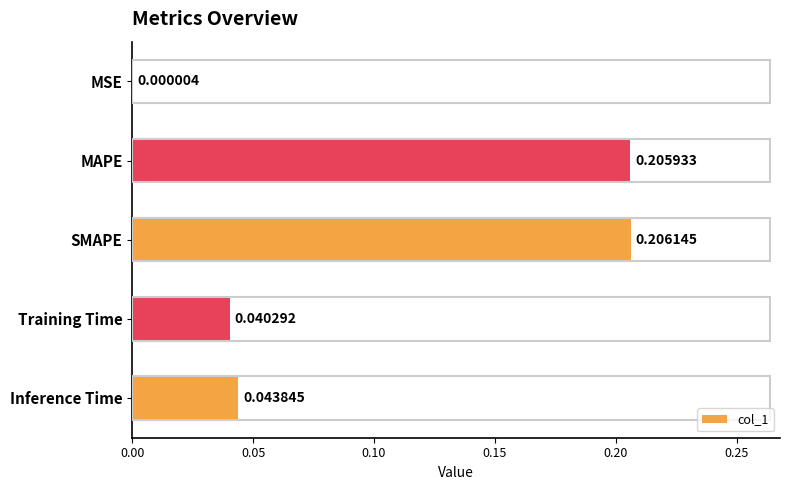

What is the sum of all values?

0.5